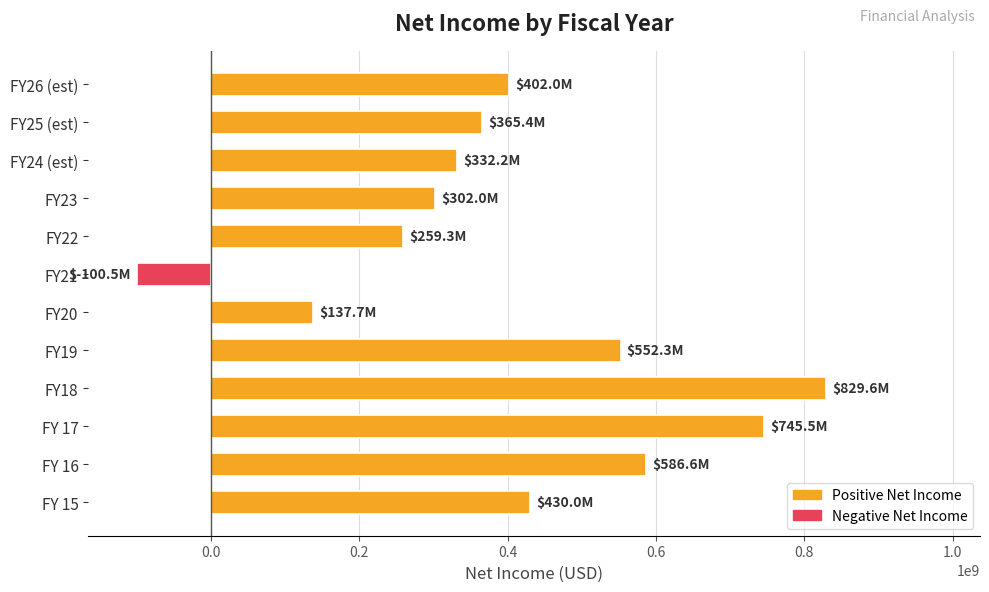

What is the approximate value at FY23, to the nearest 50?

302000000